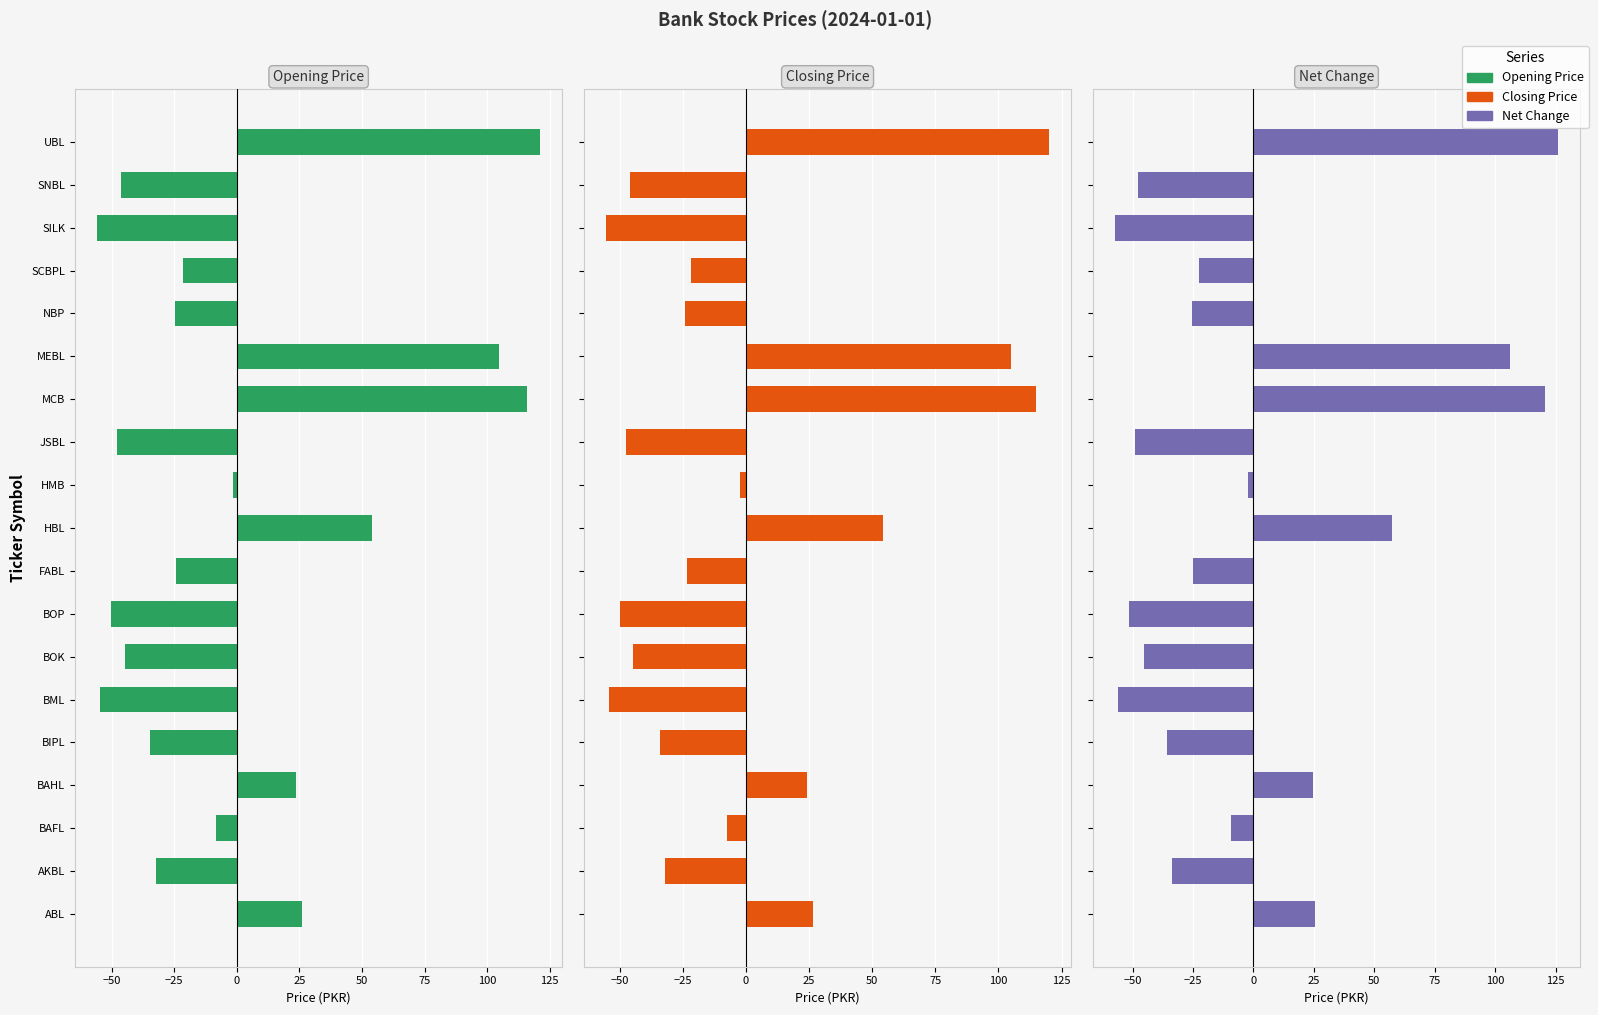

What is the maximum value shown in the chart?

125.9